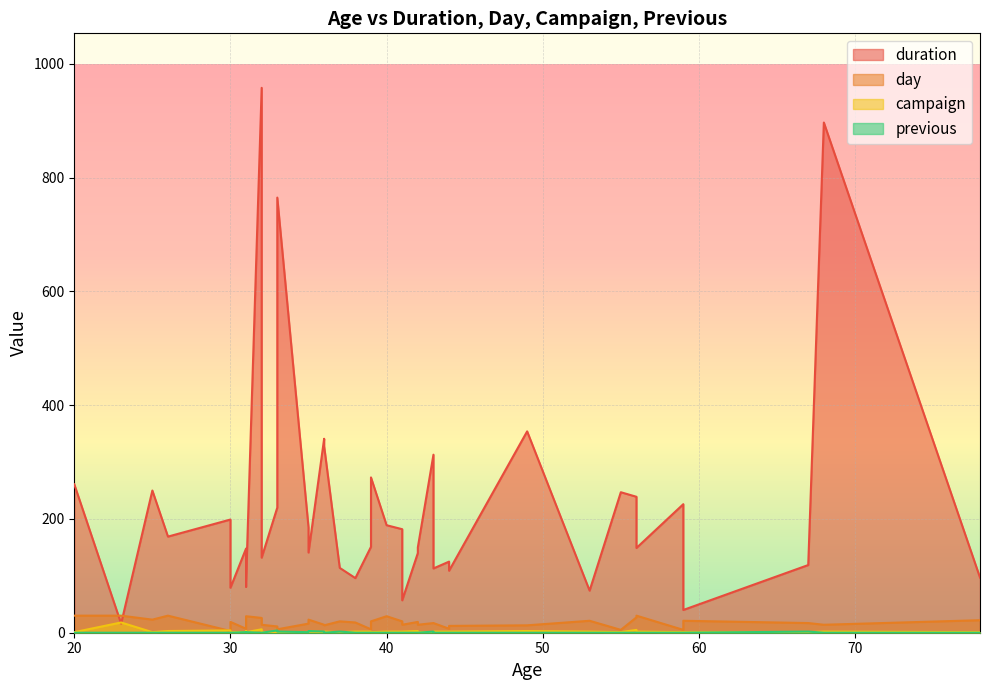

What is the average value of the duration series?

220